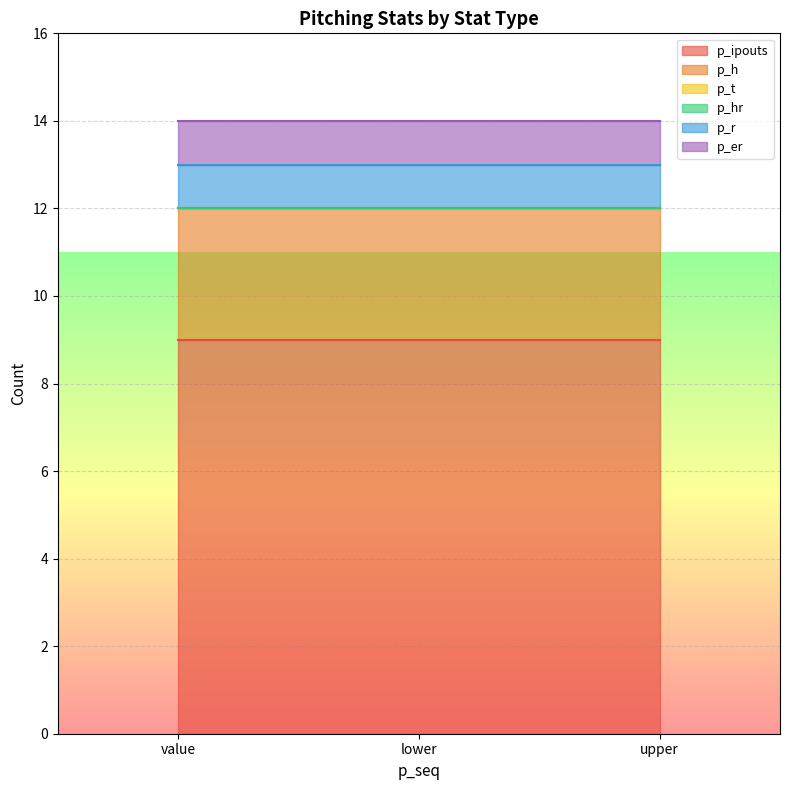

Where is p_t nearest to the value 0?

value